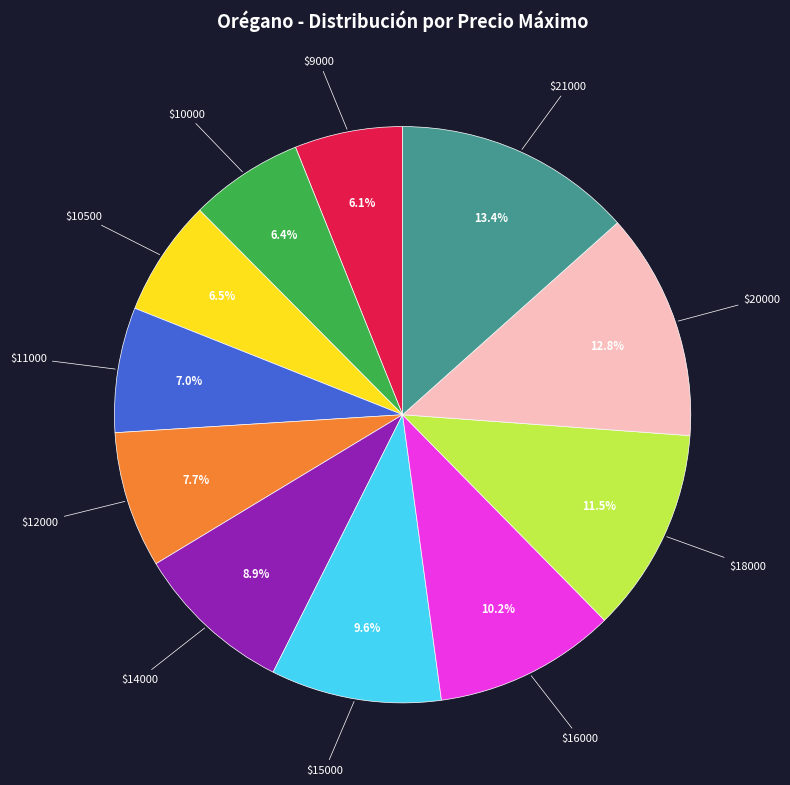

Is there any slice that represents more than half of the pie?

No